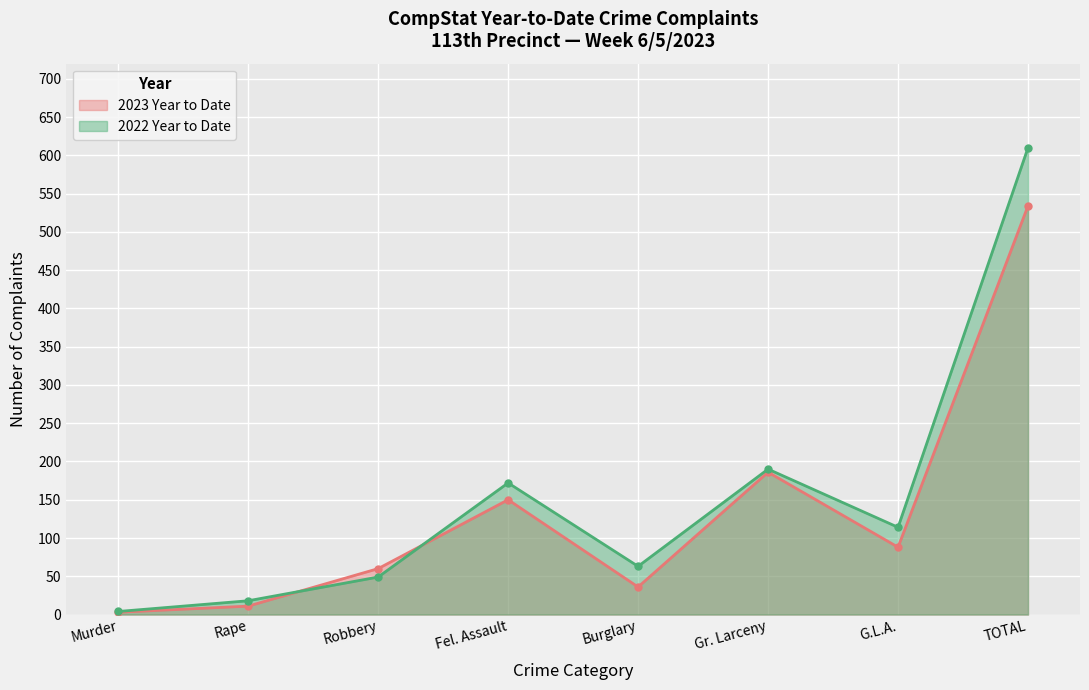

How many lines are shown in the chart?

2